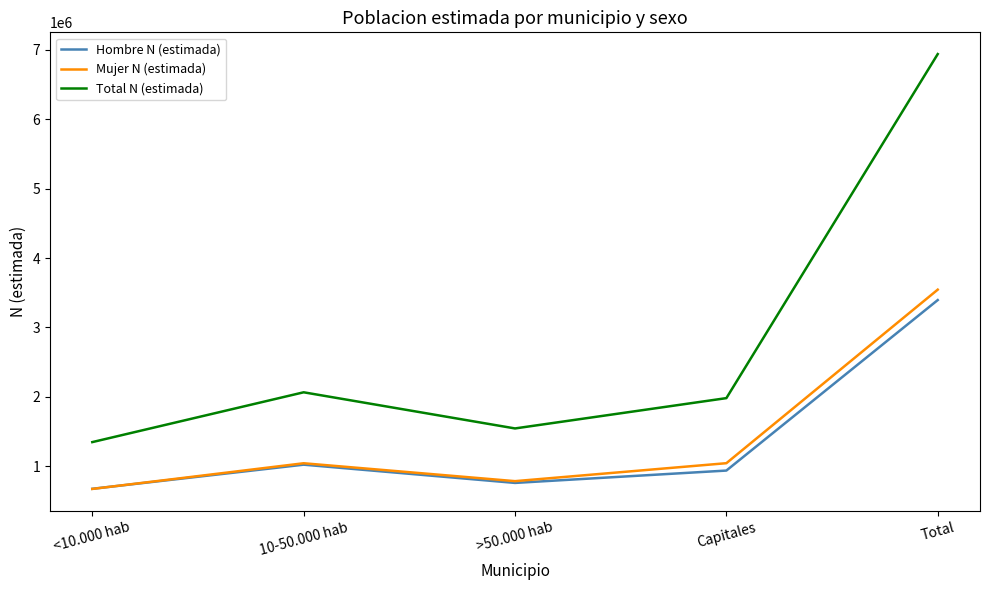

How many categories are shown in the chart?

5